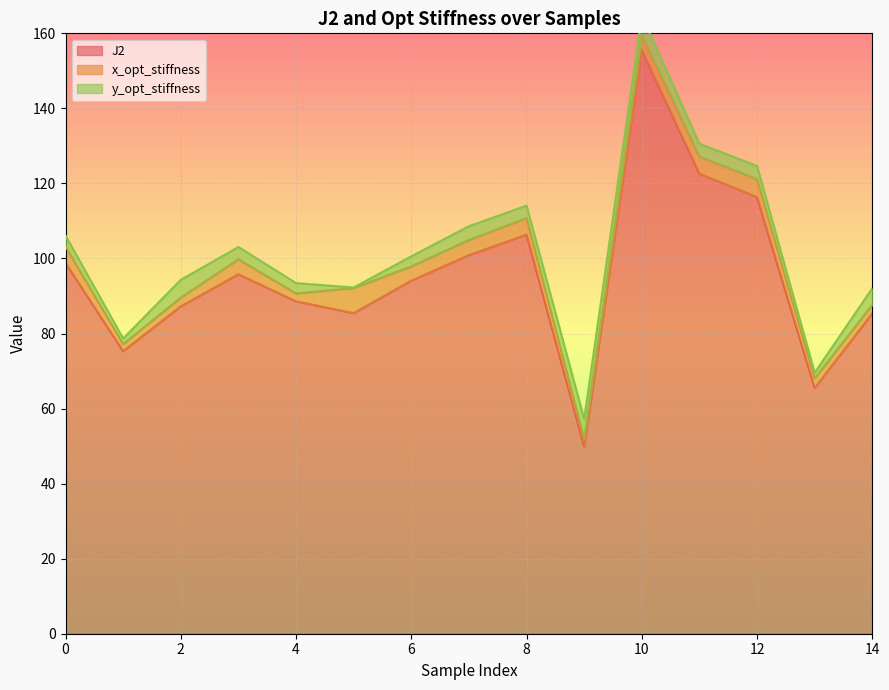

Reading left to right, list all the values displayed in this chart.

J2: 0=98.8	1=75.3	2=87.2	3=95.8	4=88.6	5=85.4	6=94.1	7=100.9	8=106.4	9=49.9	10=155.7	11=122.6	12=116.4	13=65.5	14=85.4
x_opt_stiffness: 0=4.4	1=1.9	2=2.3	3=4.0	4=2.1	5=6.7	6=3.8	7=4.1	8=4.4	9=2.1	10=3.9	11=4.6	12=4.8	13=2.6	14=2.3
y_opt_stiffness: 0=2.9	1=1.5	2=4.7	3=3.3	4=2.8	5=0.1	6=2.7	7=3.7	8=3.3	9=5.2	10=5.2	11=3.4	12=3.5	13=1.5	14=4.4